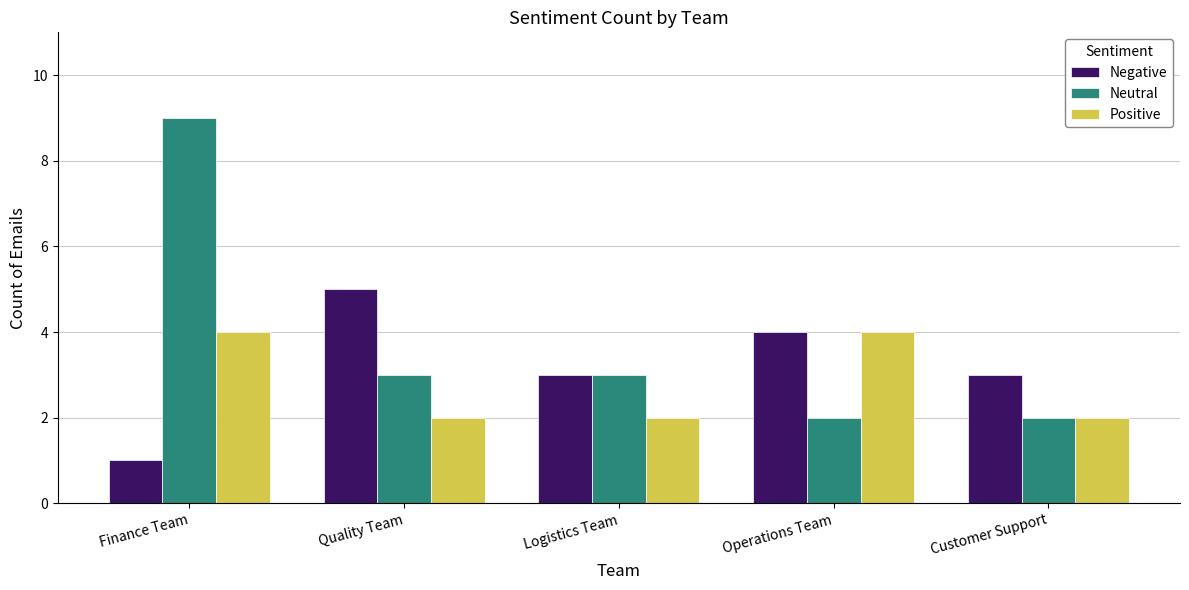

True or false: Neutral has a value of 2 at Operations Team.

True